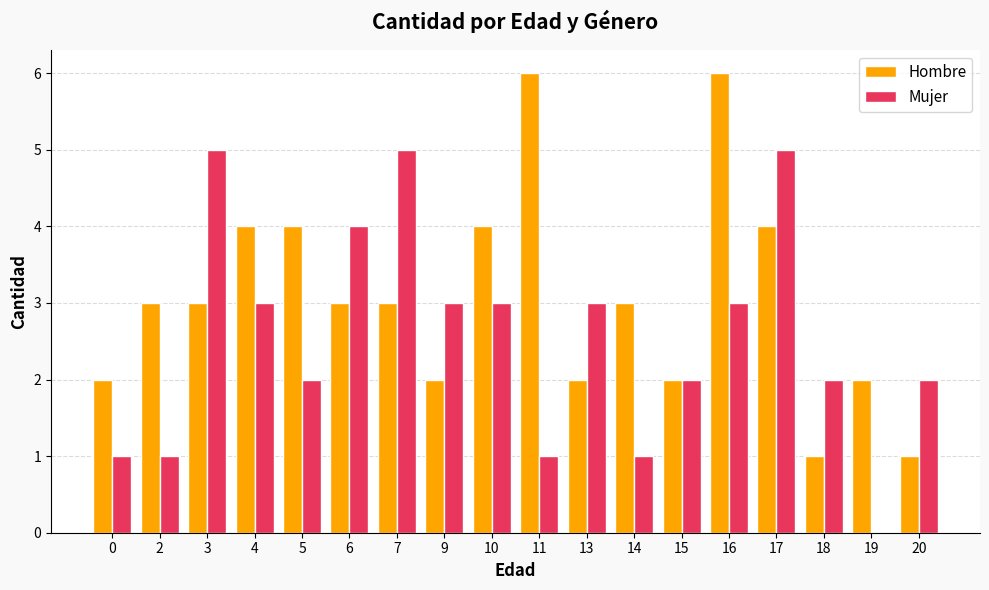

How many groups of bars are there?

18